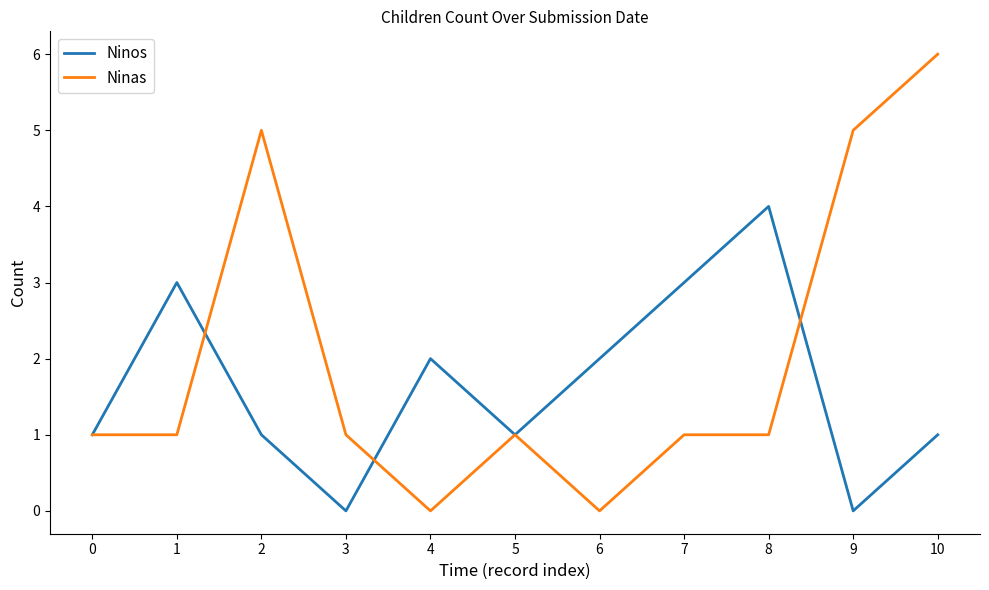

What is the highest value of the Ninas series?

6